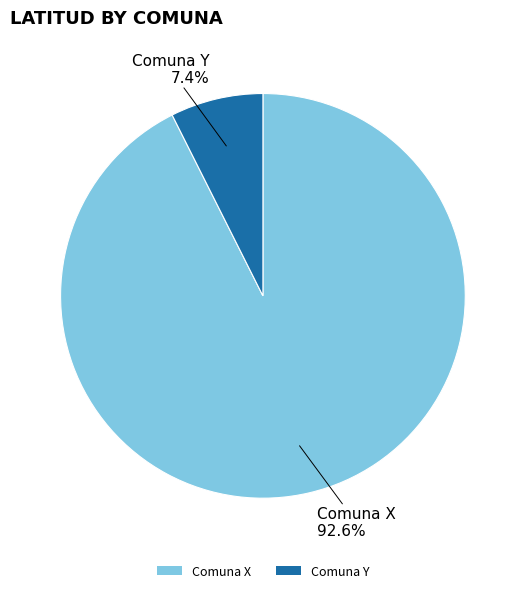

What percentage is the Comuna Y slice, to the nearest percent?

7%